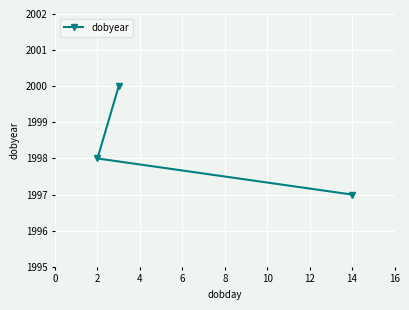

What is the difference between the maximum and minimum values?

3